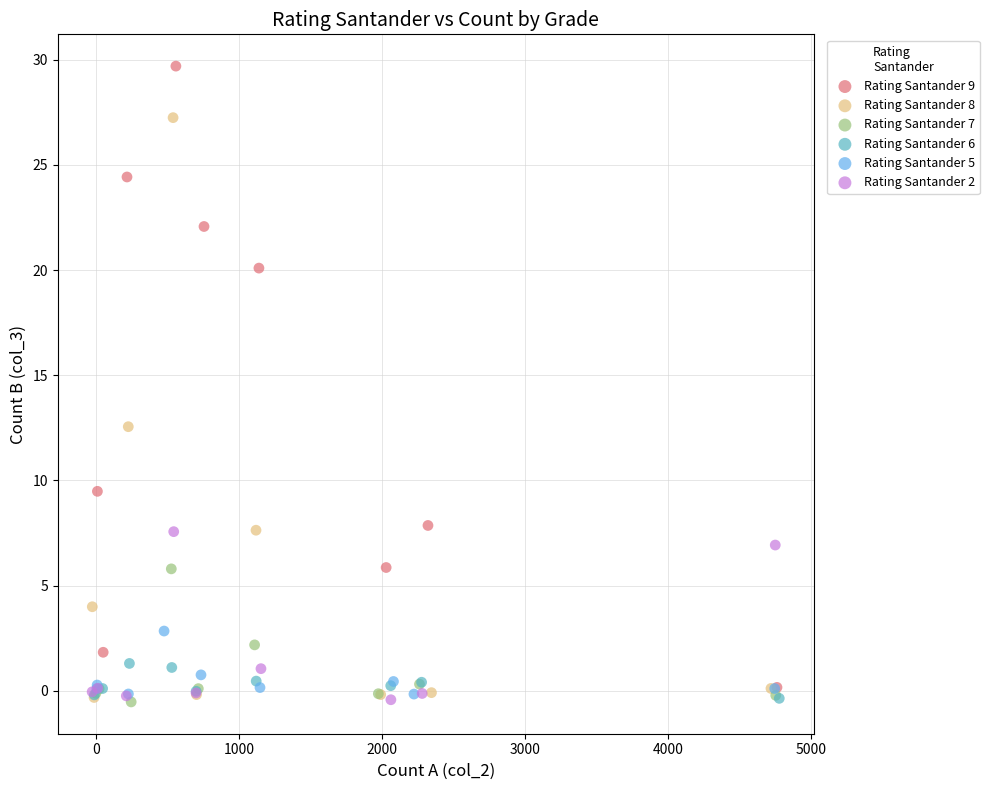

What are all the series names shown in the legend?

Rating Santander 9, Rating Santander 8, Rating Santander 7, Rating Santander 6, Rating Santander 5, Rating Santander 2